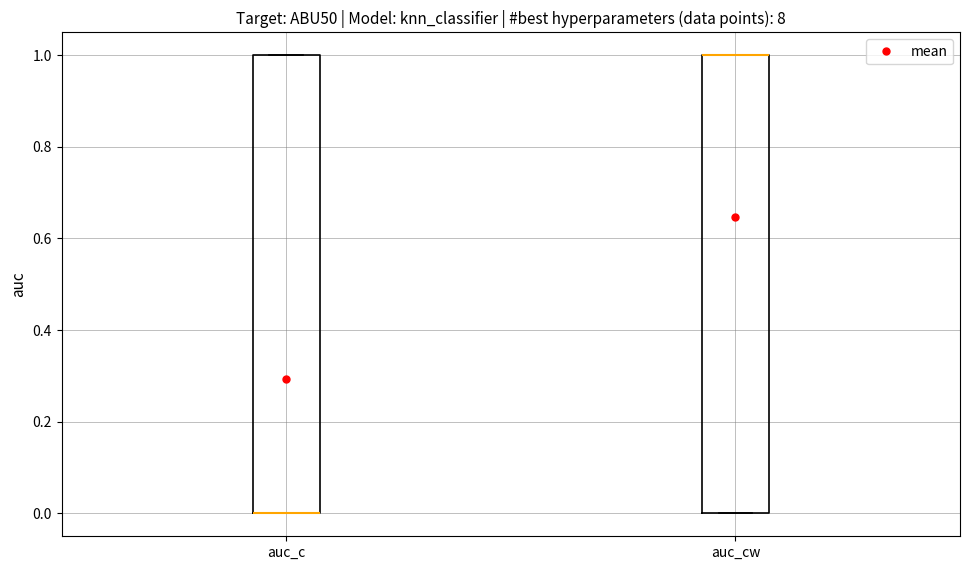

Reading left to right, transcribe this box plot: for each box, give where its median line is, the range the box spans, and where its two whiskers end, as read against the y-axis. The values are not printed on the chart, so give them approximately, as read against the axis.

auc_c: median 0 (drawn on the box's lower edge), box 0 to 1, whiskers 0 to 1
auc_cw: median 1 (drawn on the box's upper edge), box 0 to 1, whiskers 0 to 1